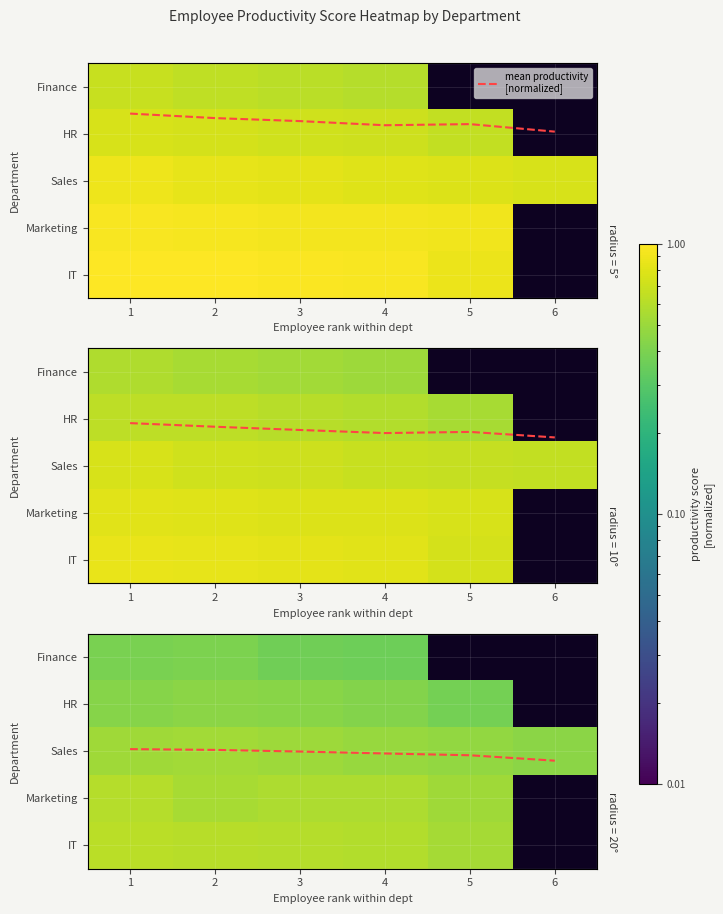

Which series has the widest spread of values?

mean productivity
[normalized]